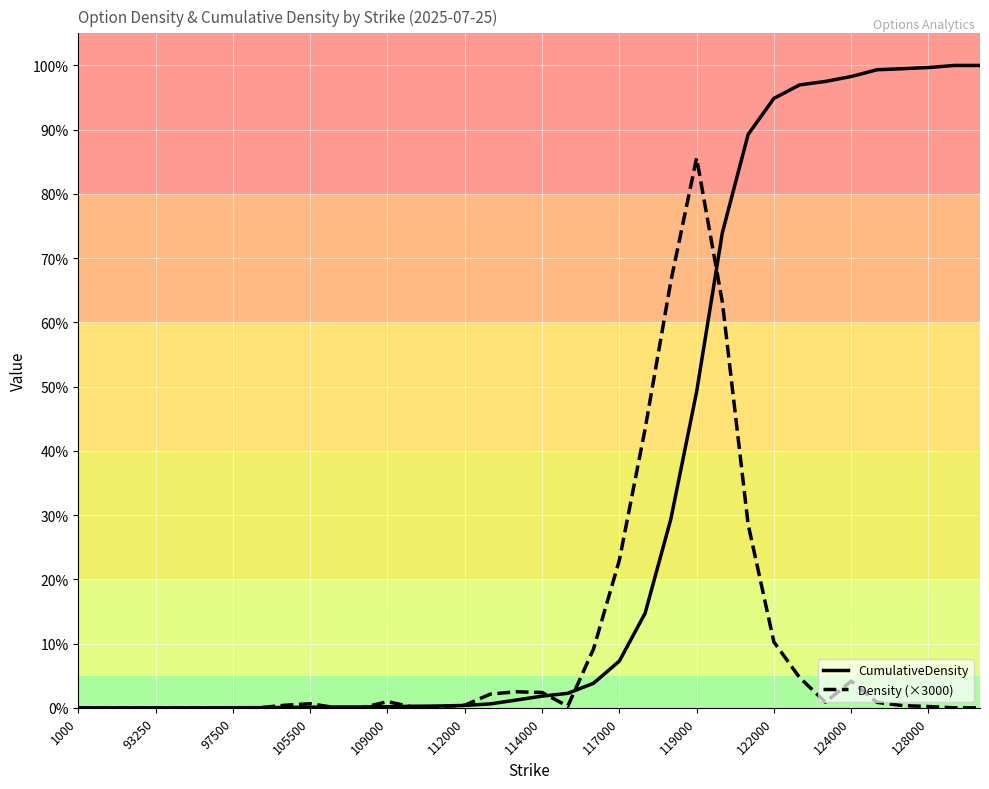

List the series in order of their peak value, lowest first.

Density (×3000), CumulativeDensity